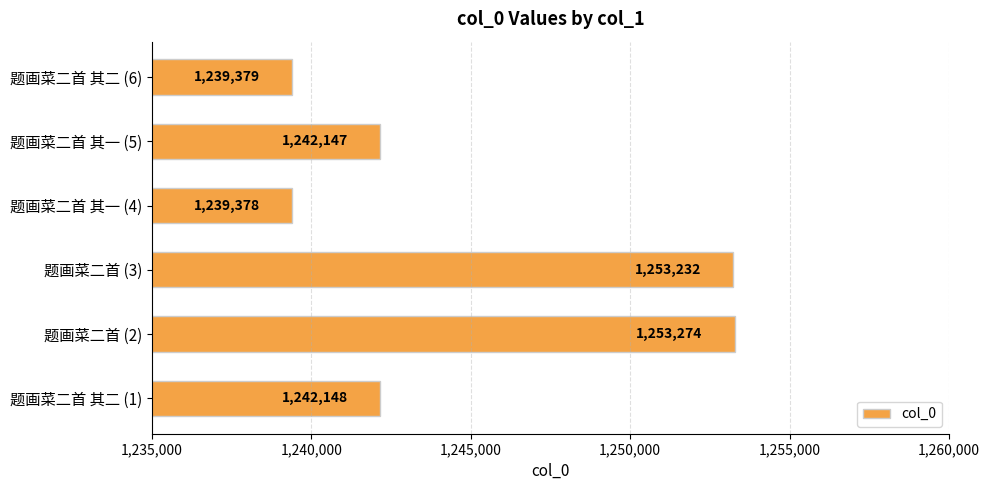

True or false: the data shows 1253232 at 题画菜二首 (3).

True